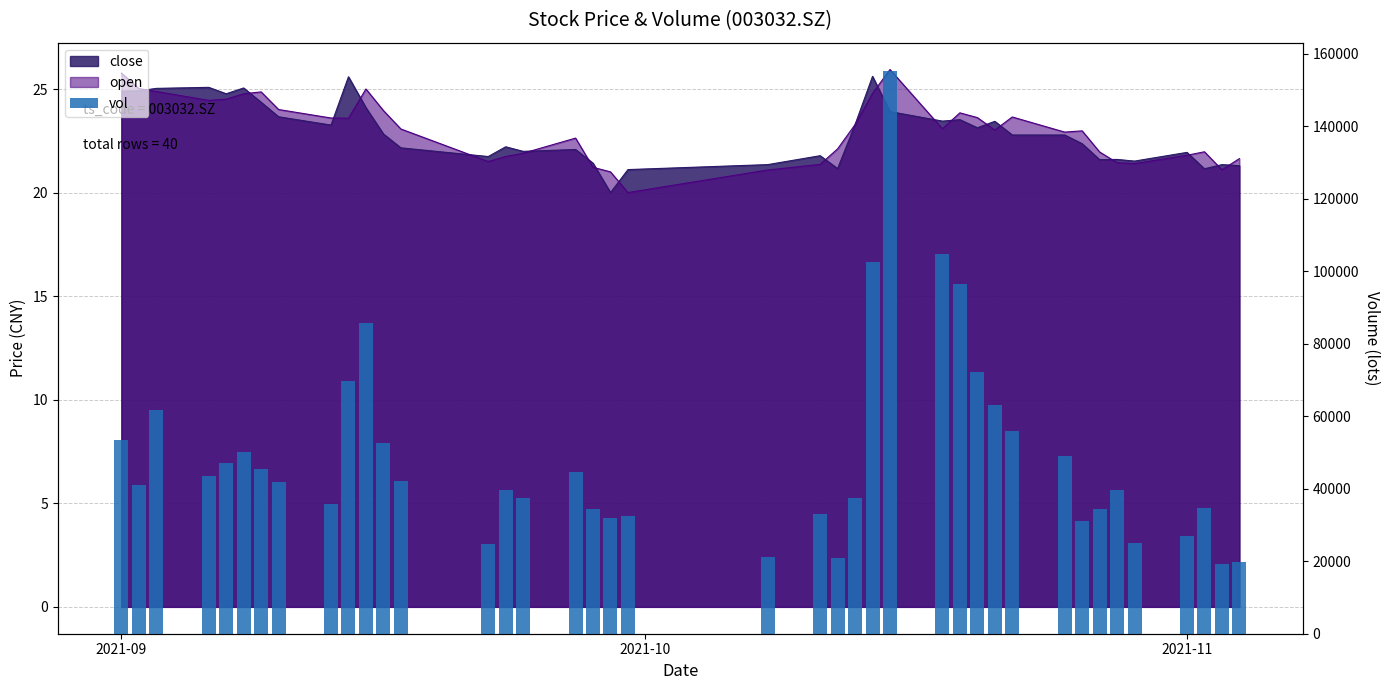

At which label does the data first exceed 41851?

2021-09